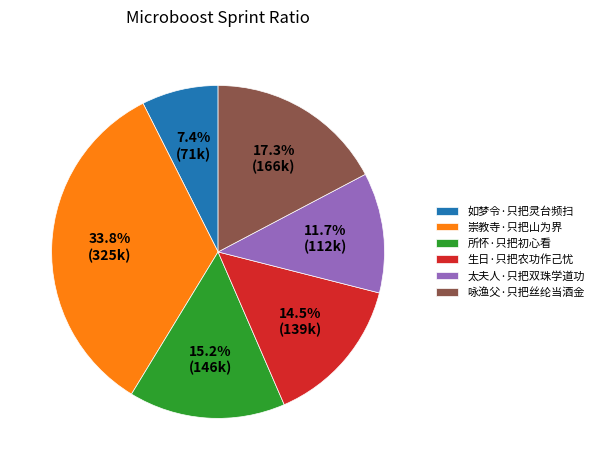

Which slice is the smallest?

如梦令·只把灵台频扫